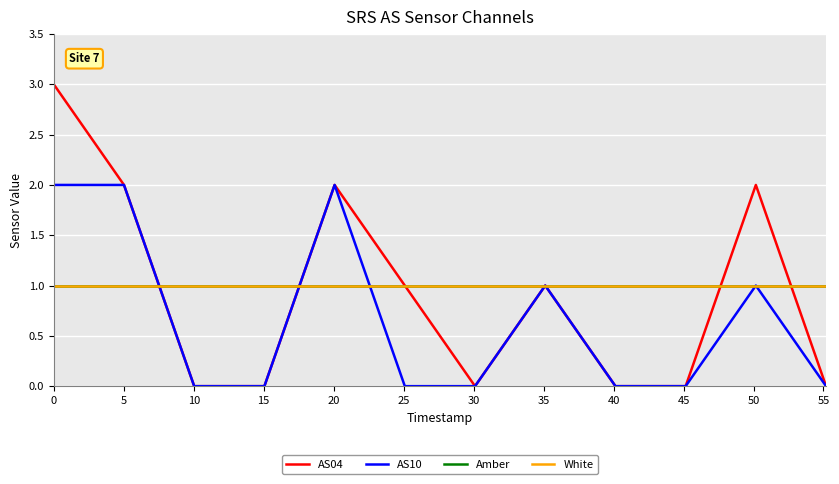

Which series has the largest total across all categories?

Amber